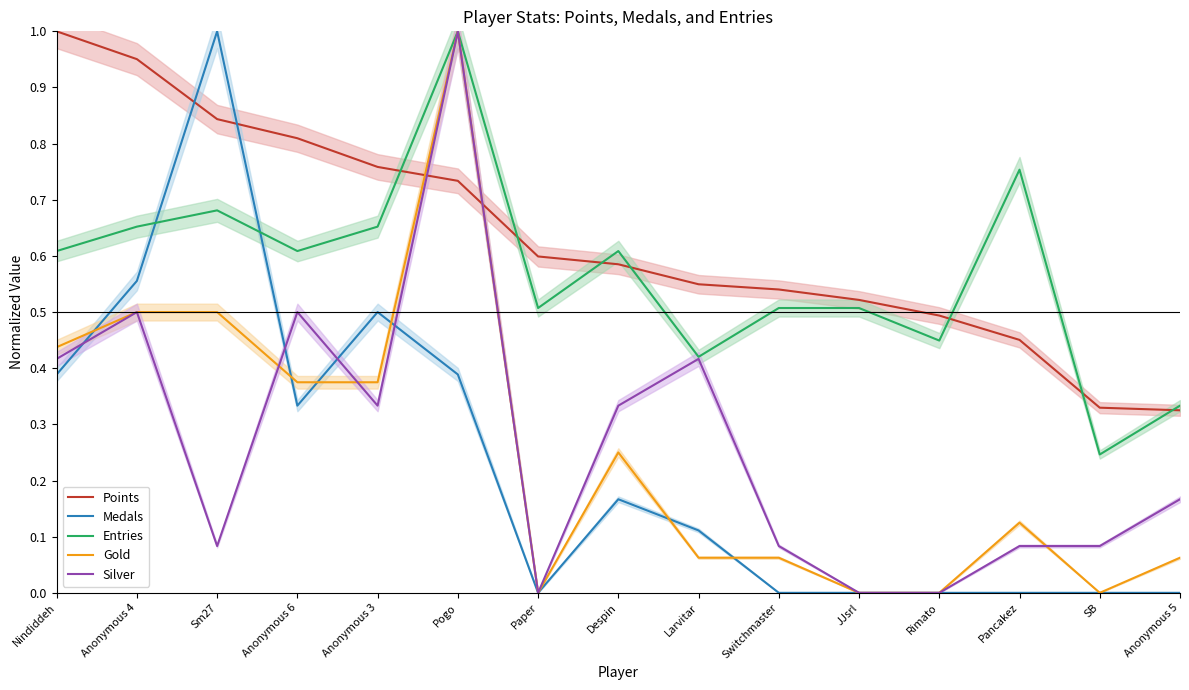

At which category does the chart reach its peak across all series?

Nindiddeh